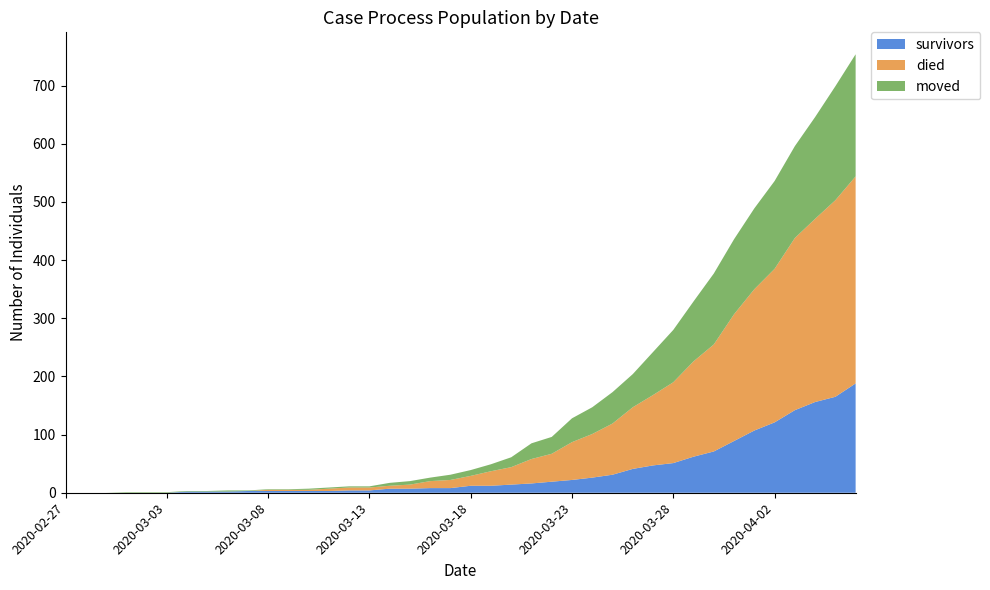

Reading left to right, extract all data points from this chart.

survivors: 2020-02-27=0	2020-02-28=0	2020-02-29=0	2020-03-01=0	2020-03-02=0	2020-03-03=0	2020-03-04=2	2020-03-05=2	2020-03-06=2	2020-03-07=3	2020-03-08=3	2020-03-09=3	2020-03-10=3	2020-03-11=3	2020-03-12=4	2020-03-13=4	2020-03-14=7	2020-03-15=7	2020-03-16=8	2020-03-17=8	2020-03-18=12	2020-03-19=12	2020-03-20=14	2020-03-21=16	2020-03-22=19	2020-03-23=22	2020-03-24=26	2020-03-25=31	2020-03-26=41	2020-03-27=47	2020-03-28=51	2020-03-29=62	2020-03-30=71	2020-03-31=89	2020-04-01=107	2020-04-02=121	2020-04-03=142	2020-04-04=156	2020-04-05=165	2020-04-06=188
died: 2020-02-27=0	2020-02-28=0	2020-02-29=0	2020-03-01=0	2020-03-02=0	2020-03-03=0	2020-03-04=0	2020-03-05=0	2020-03-06=0	2020-03-07=0	2020-03-08=2	2020-03-09=2	2020-03-10=2	2020-03-11=4	2020-03-12=5	2020-03-13=5	2020-03-14=5	2020-03-15=7	2020-03-16=12	2020-03-17=14	2020-03-18=17	2020-03-19=25	2020-03-20=30	2020-03-21=42	2020-03-22=48	2020-03-23=65	2020-03-24=75	2020-03-25=88	2020-03-26=106	2020-03-27=121	2020-03-28=139	2020-03-29=164	2020-03-30=184	2020-03-31=218	2020-04-01=243	2020-04-02=264	2020-04-03=296	2020-04-04=315	2020-04-05=338	2020-04-06=356
moved: 2020-02-27=0	2020-02-28=0	2020-02-29=0	2020-03-01=1	2020-03-02=1	2020-03-03=1	2020-03-04=1	2020-03-05=1	2020-03-06=2	2020-03-07=1	2020-03-08=1	2020-03-09=1	2020-03-10=2	2020-03-11=2	2020-03-12=2	2020-03-13=2	2020-03-14=5	2020-03-15=6	2020-03-16=6	2020-03-17=9	2020-03-18=10	2020-03-19=12	2020-03-20=17	2020-03-21=27	2020-03-22=29	2020-03-23=41	2020-03-24=46	2020-03-25=54	2020-03-26=57	2020-03-27=74	2020-03-28=90	2020-03-29=103	2020-03-30=122	2020-03-31=129	2020-04-01=139	2020-04-02=151	2020-04-03=158	2020-04-04=175	2020-04-05=196	2020-04-06=210